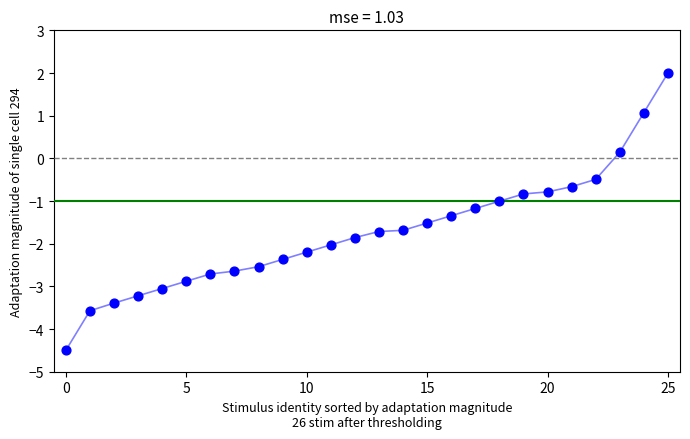

What is the range of Y values (max minus min)?

6.5